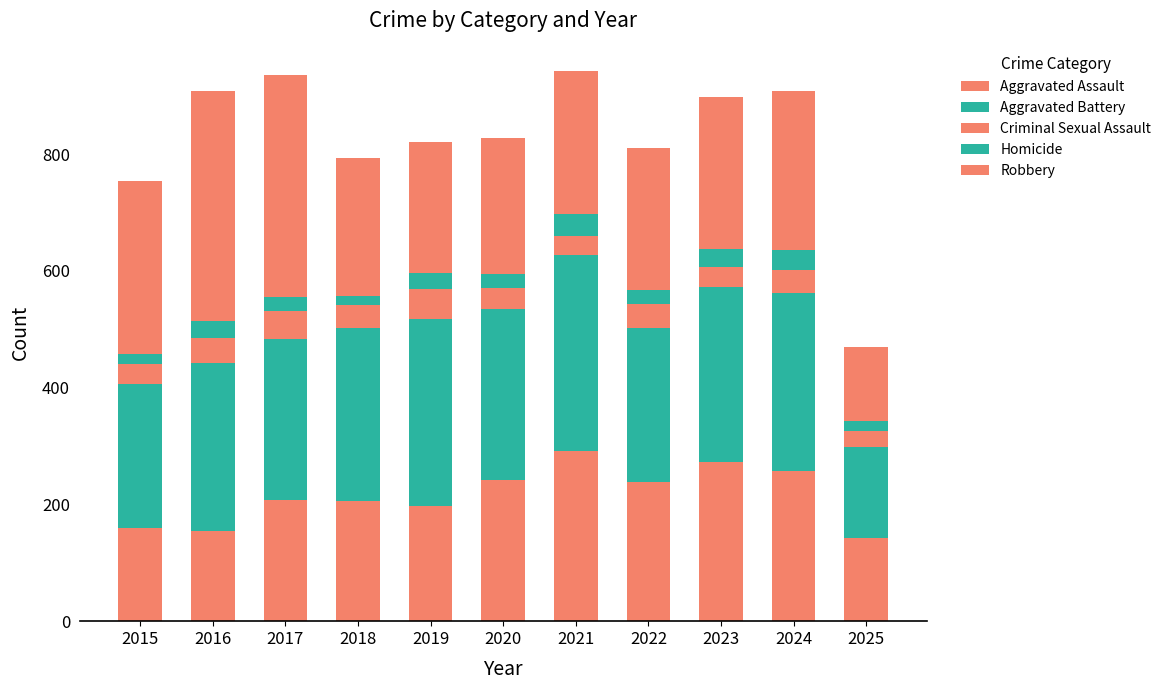

Rank the series at 2024 from lowest to highest value.

Homicide, Criminal Sexual Assault, Aggravated Assault, Robbery, Aggravated Battery